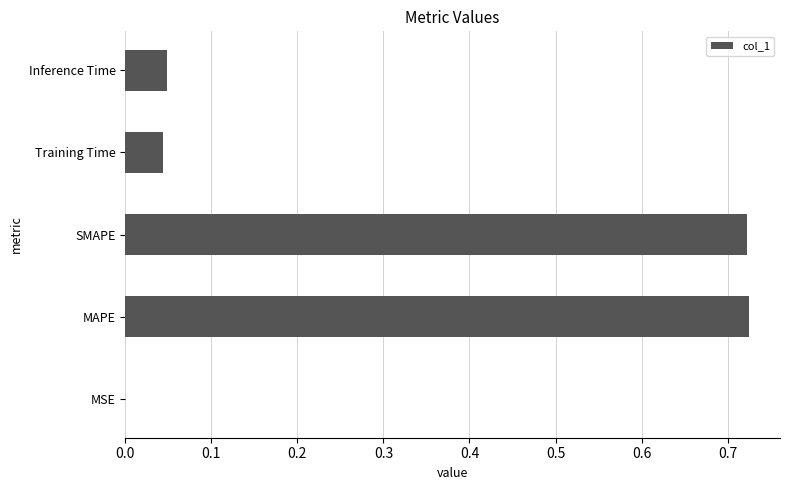

The value at Training Time is 0.0. True or false?

True